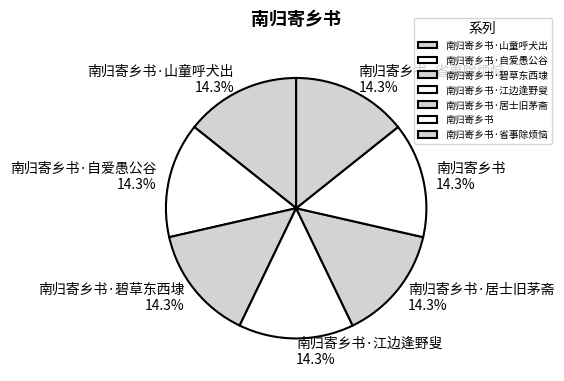

The 南归寄乡书·碧草东西埭 slice represents 14% of the pie. True or false?

True